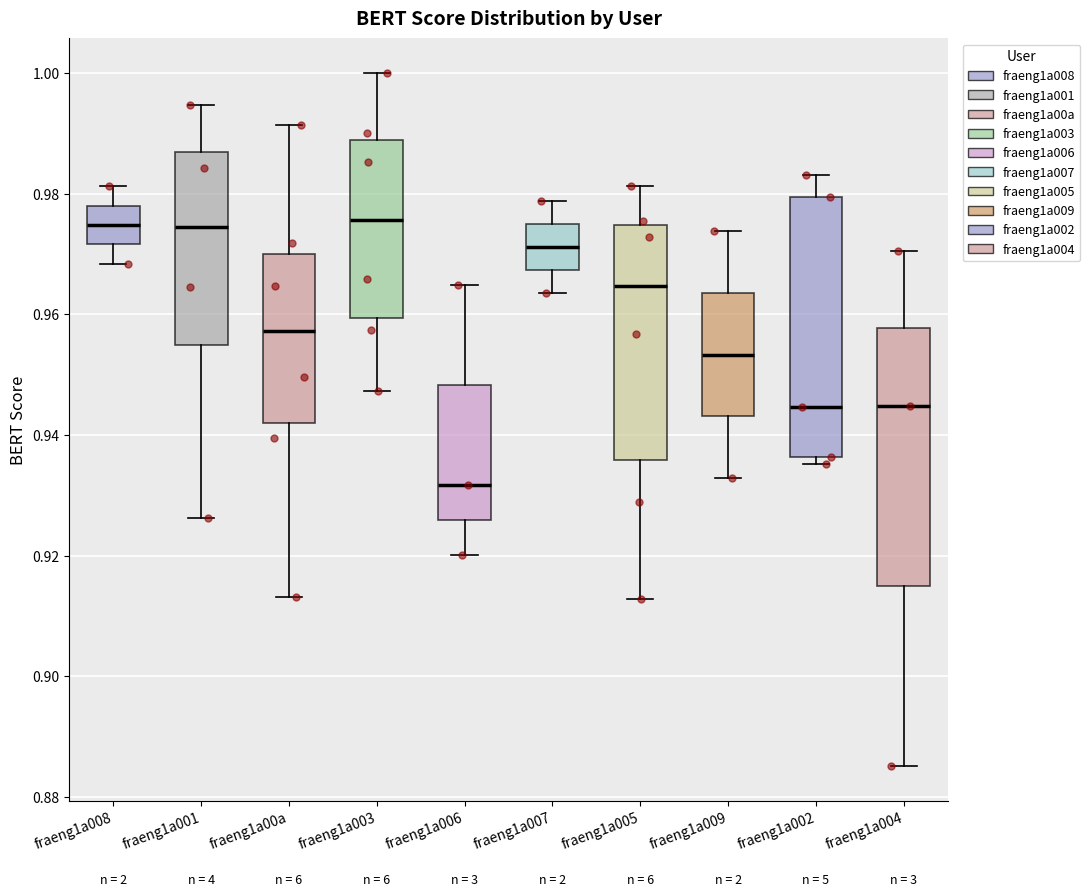

Reading left to right, transcribe this box plot: for each box, give where its median line is, the range the box spans, and where its two whiskers end, as read against the y-axis. The values are not printed on the chart, so give them approximately, as read against the axis.

fraeng1a008: median 0.974, box 0.972 to 0.978, whiskers 0.968 to 0.982
fraeng1a001: median 0.974, box 0.954 to 0.986, whiskers 0.926 to 0.994
fraeng1a00a: median 0.958, box 0.942 to 0.970, whiskers 0.914 to 0.992
fraeng1a003: median 0.976, box 0.960 to 0.988, whiskers 0.948 to 1.000
fraeng1a006: median 0.932, box 0.926 to 0.948, whiskers 0.920 to 0.964
fraeng1a007: median 0.972, box 0.968 to 0.974, whiskers 0.964 to 0.978
fraeng1a005: median 0.964, box 0.936 to 0.974, whiskers 0.912 to 0.982
fraeng1a009: median 0.954, box 0.944 to 0.964, whiskers 0.932 to 0.974
fraeng1a002: median 0.944, box 0.936 to 0.980, whiskers 0.936 (just below the box's lower edge) to 0.984
fraeng1a004: median 0.944, box 0.914 to 0.958, whiskers 0.886 to 0.970